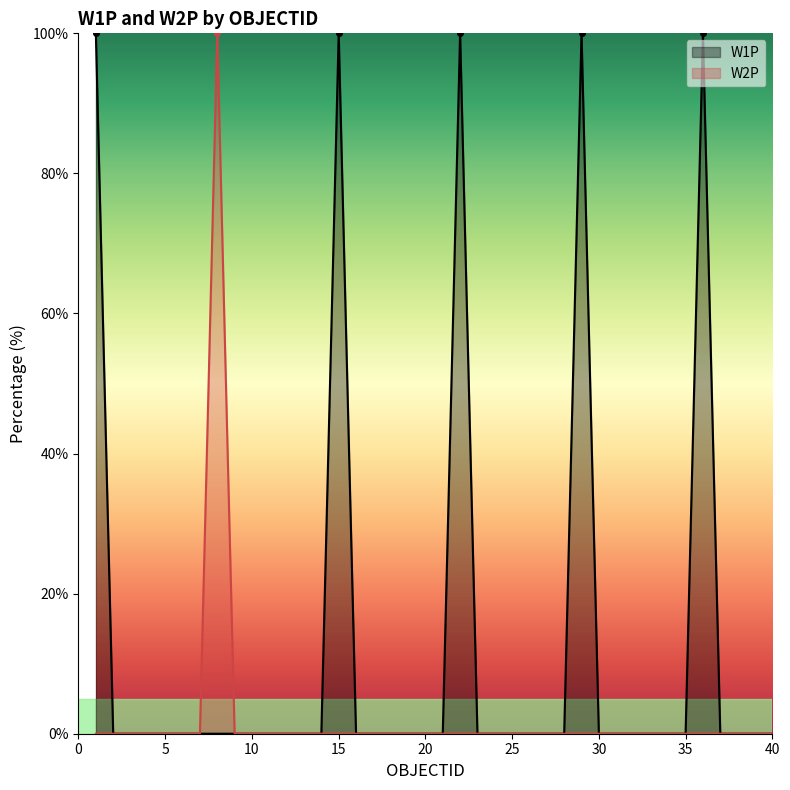

What are all the series names shown in the legend?

W1P, W2P